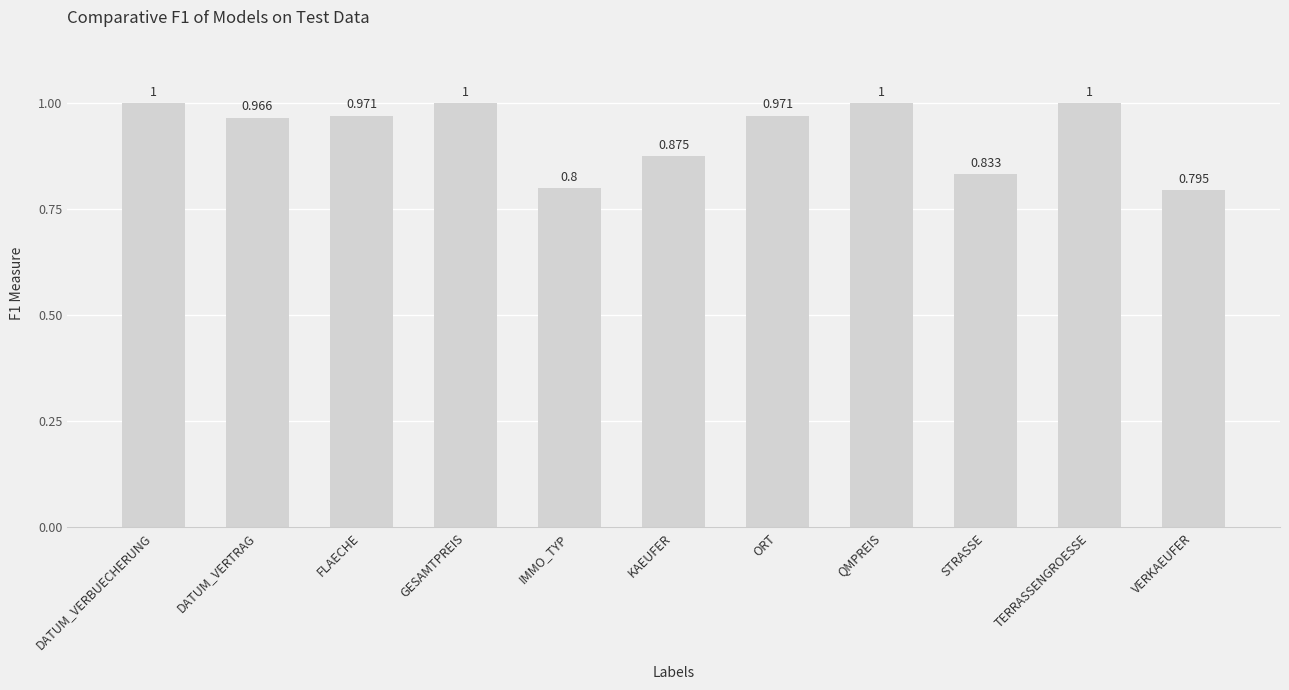

Which label corresponds to the smallest value in the chart?

VERKAEUFER